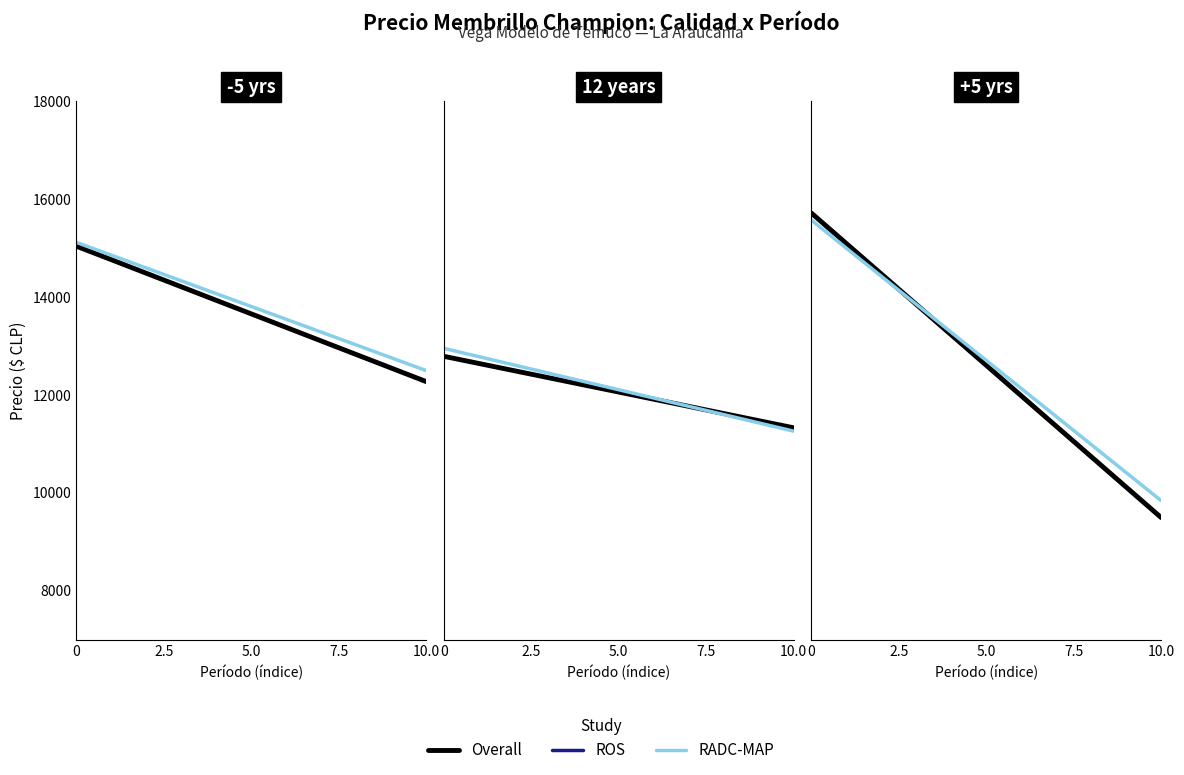

What is the difference between the maximum and minimum values in the ROS series?

405.9